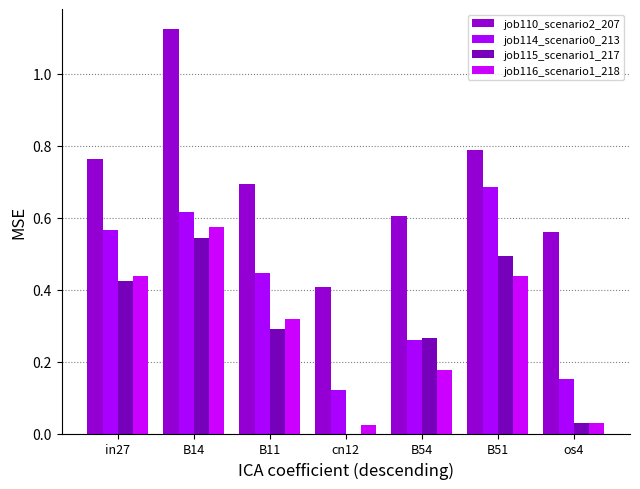

How many distinct data groups are displayed?

4